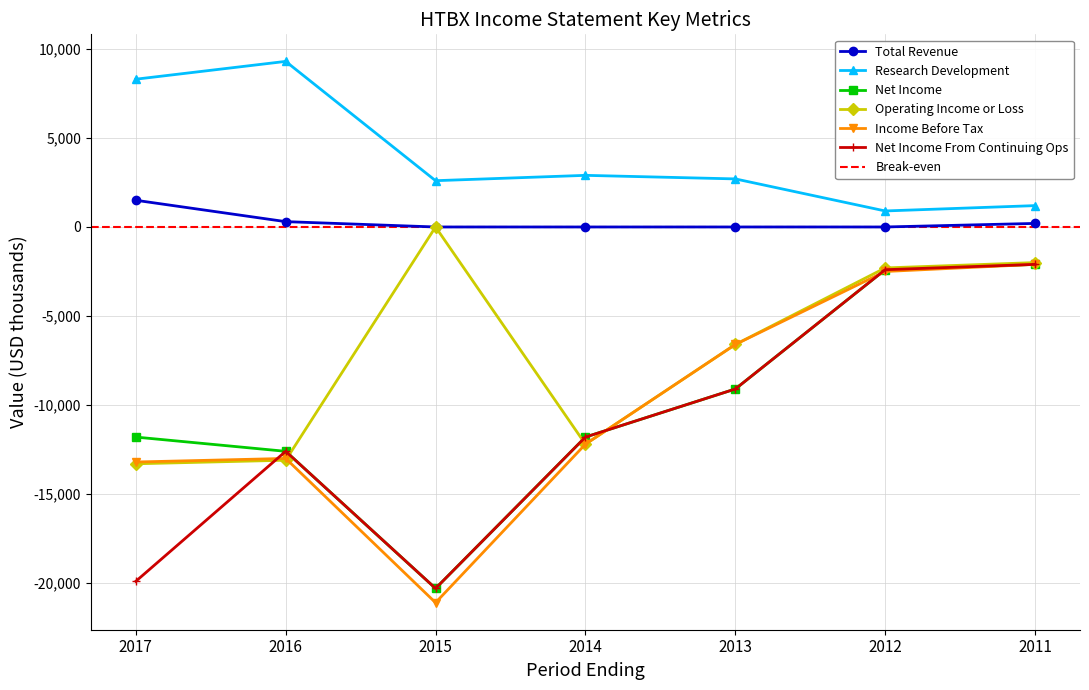

Does the chart have visible grid lines?

Yes